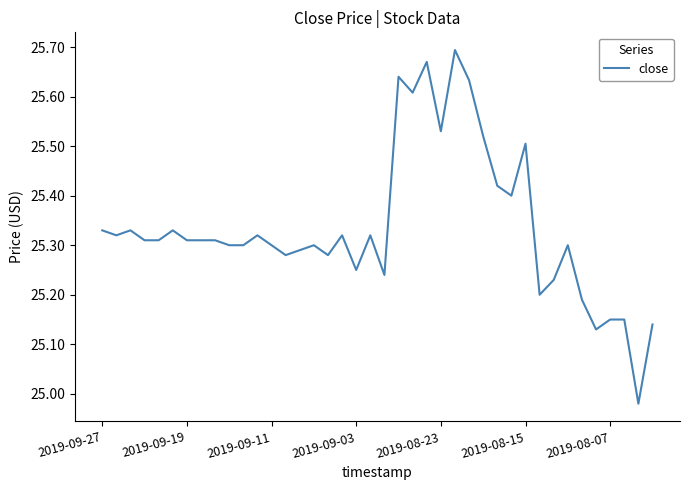

What is the difference between the maximum and minimum values?

0.7